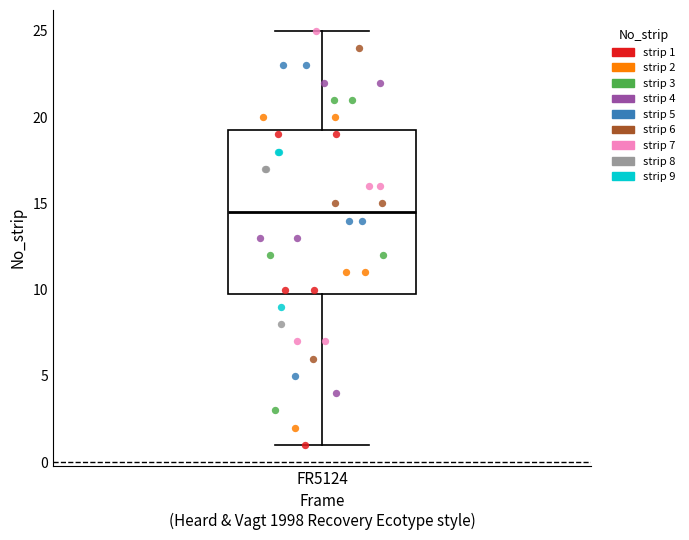

Transcribe this box plot: give where the median line is, the range the box spans, and where the two whiskers end, as read against the y-axis. The values are not printed on the chart, so give them approximately, as read against the axis.

median 14.5, box 10.0 to 19.5, whiskers 1.0 to 25.0